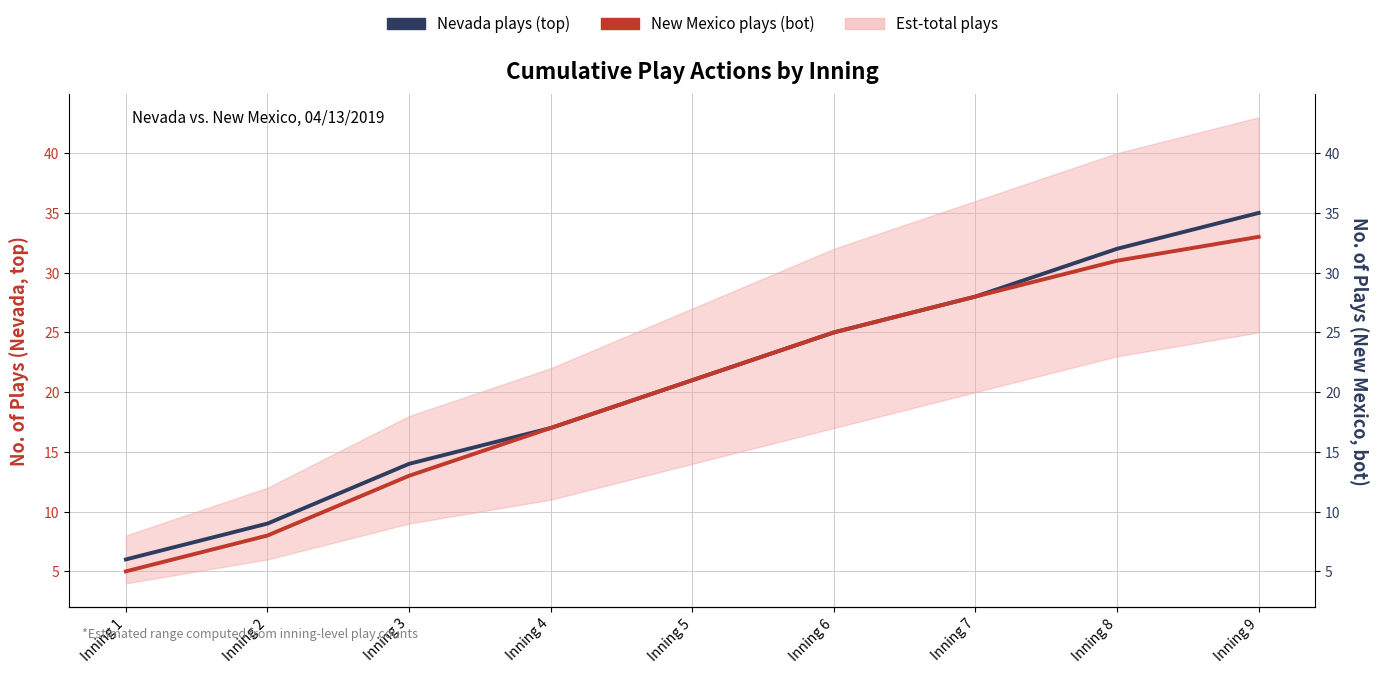

True or false: New Mexico plays (bot) and Nevada plays (top) intersect in this chart.

False